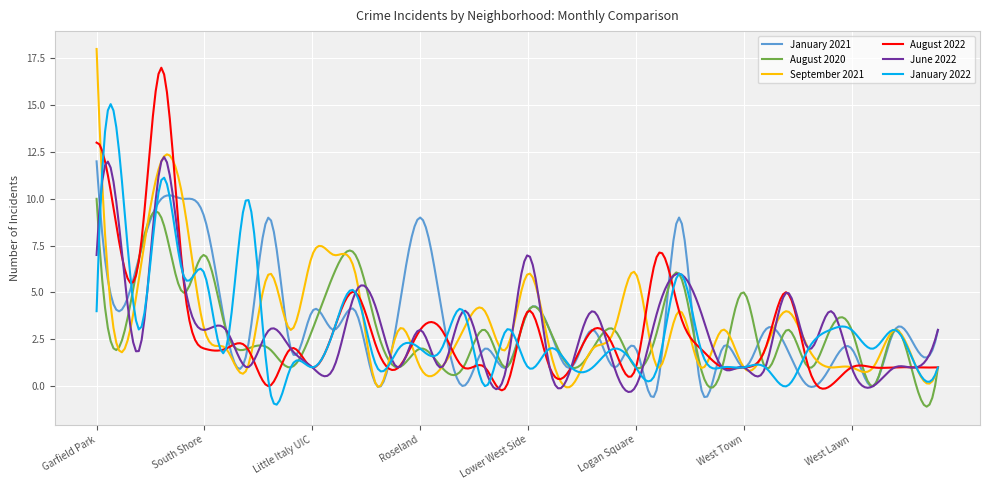

What is the smallest value displayed?

-1.1